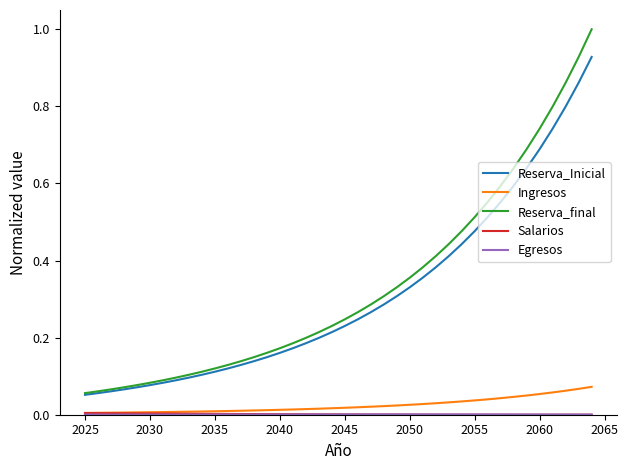

Which series has the largest range (max minus min)?

Reserva_final